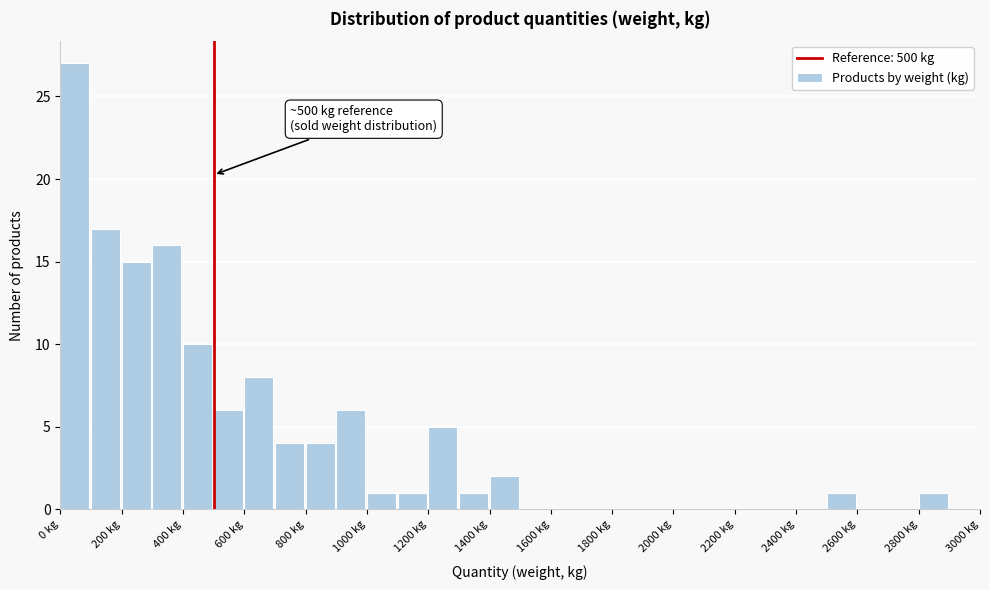

Which range on the x-axis has the tallest bar?

0 to 100